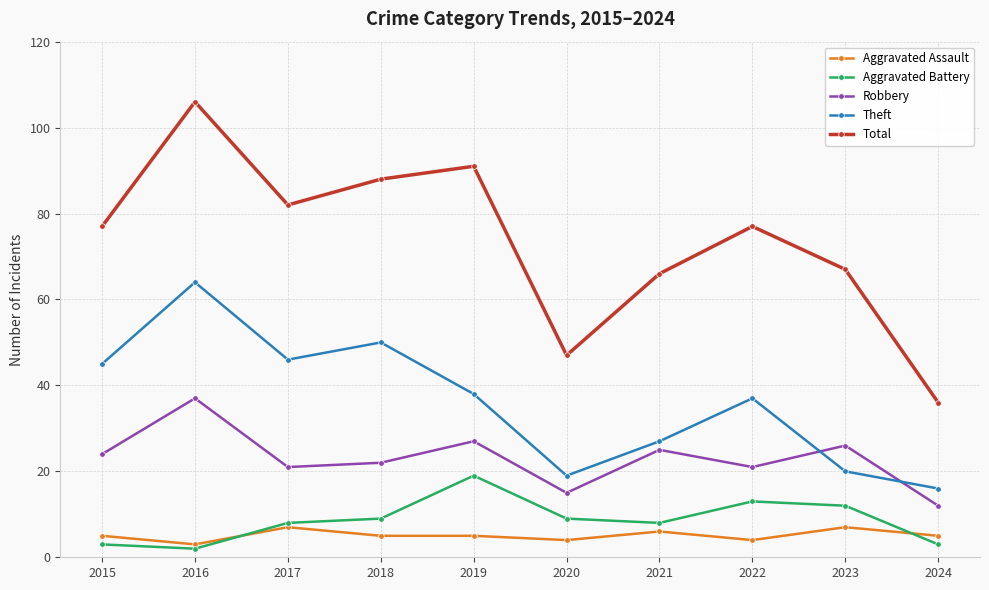

List the series in order of their peak value, highest first.

Total, Theft, Robbery, Aggravated Battery, Aggravated Assault